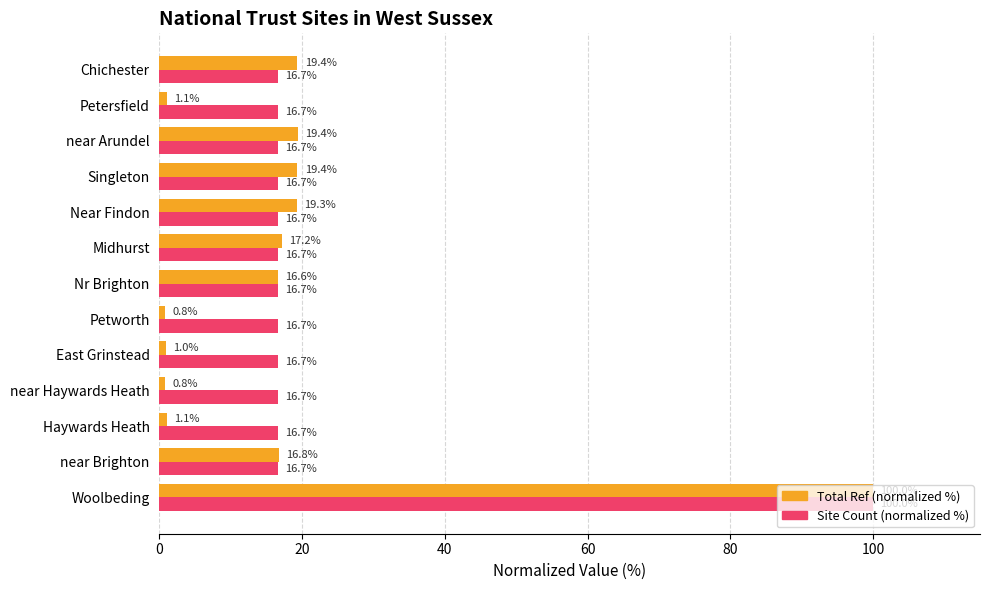

What is the minimum value shown in the chart?

0.8